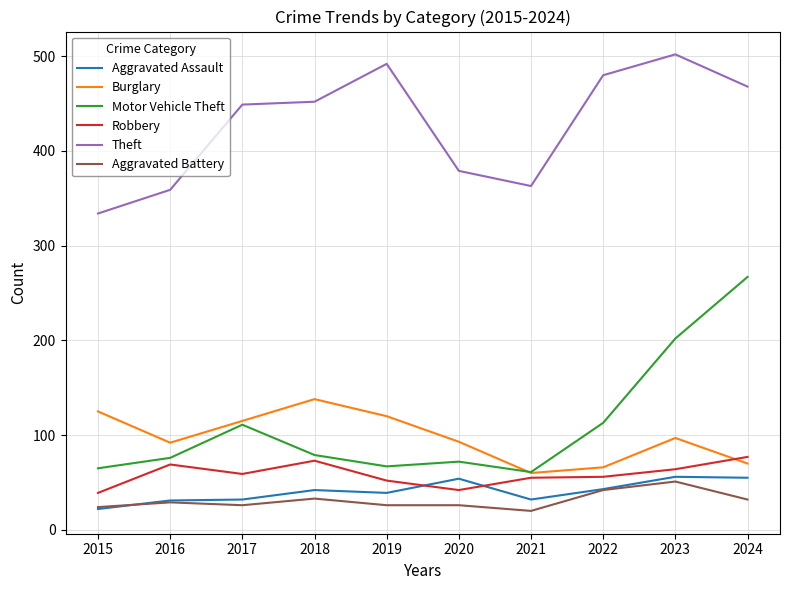

The Burglary series shows 36 at 2021. True or false?

False